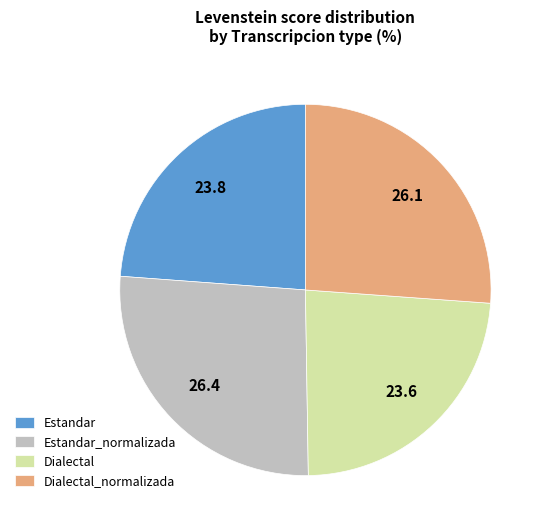

Is it true that Dialectal is 33% of the pie?

False